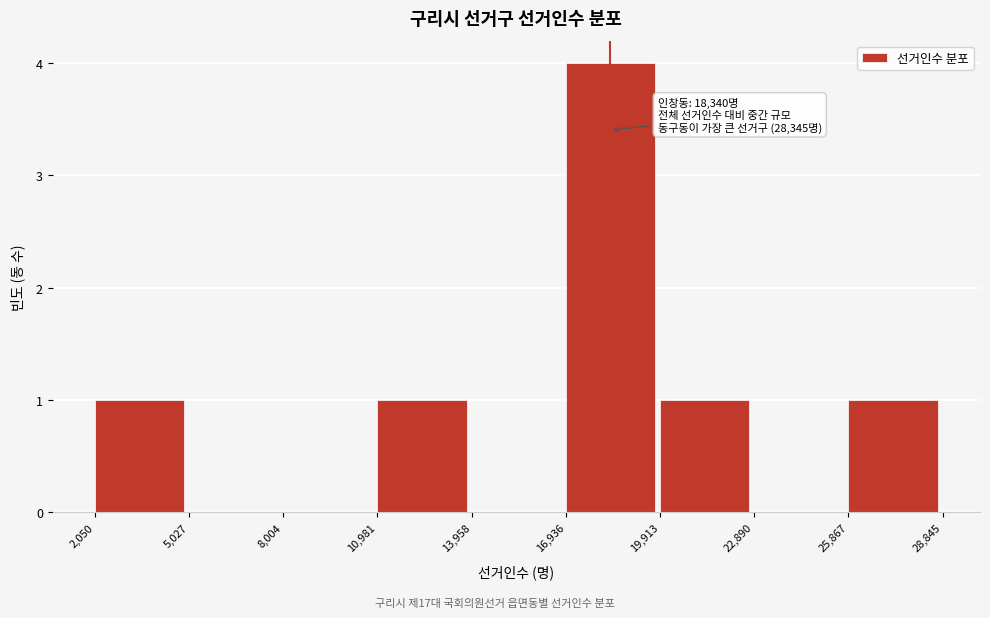

Which range on the x-axis has the tallest bar?

16,936 to 19,913